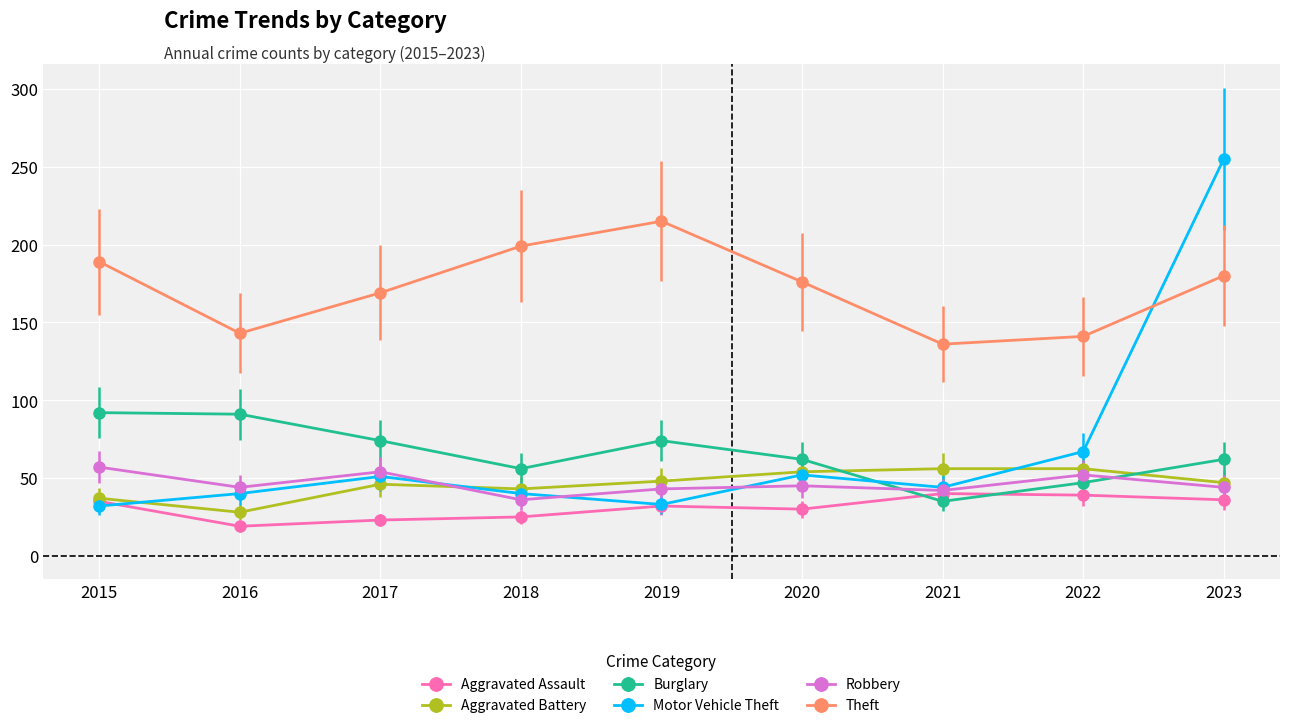

What is the approximate value of Robbery at 2022?

52